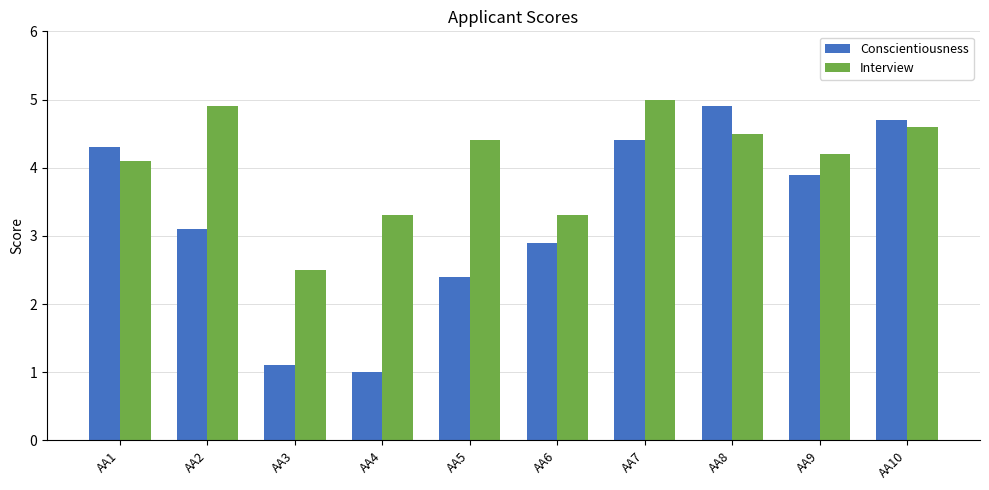

What is the value of the Conscientiousness bar at the 6th from the left?

2.9